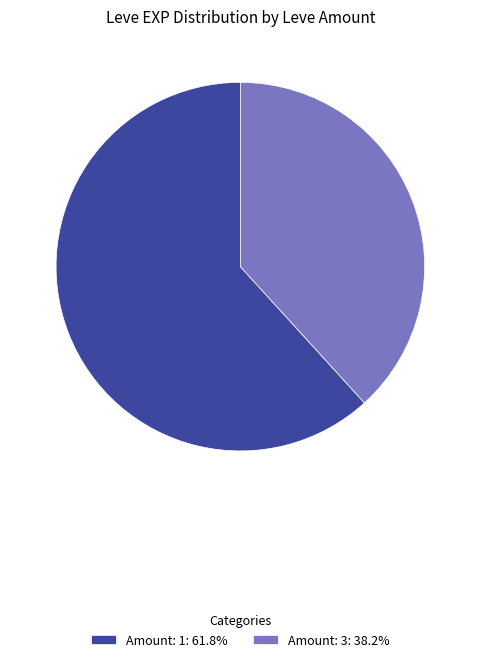

Count the number of slices in the pie.

2